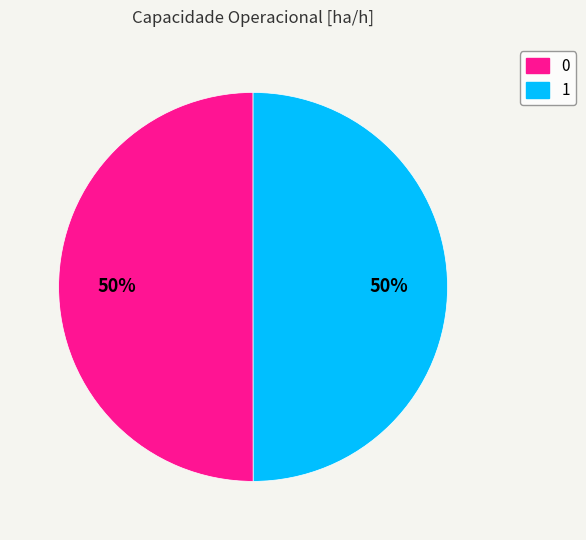

To the nearest percent, what portion does 0 represent?

50%